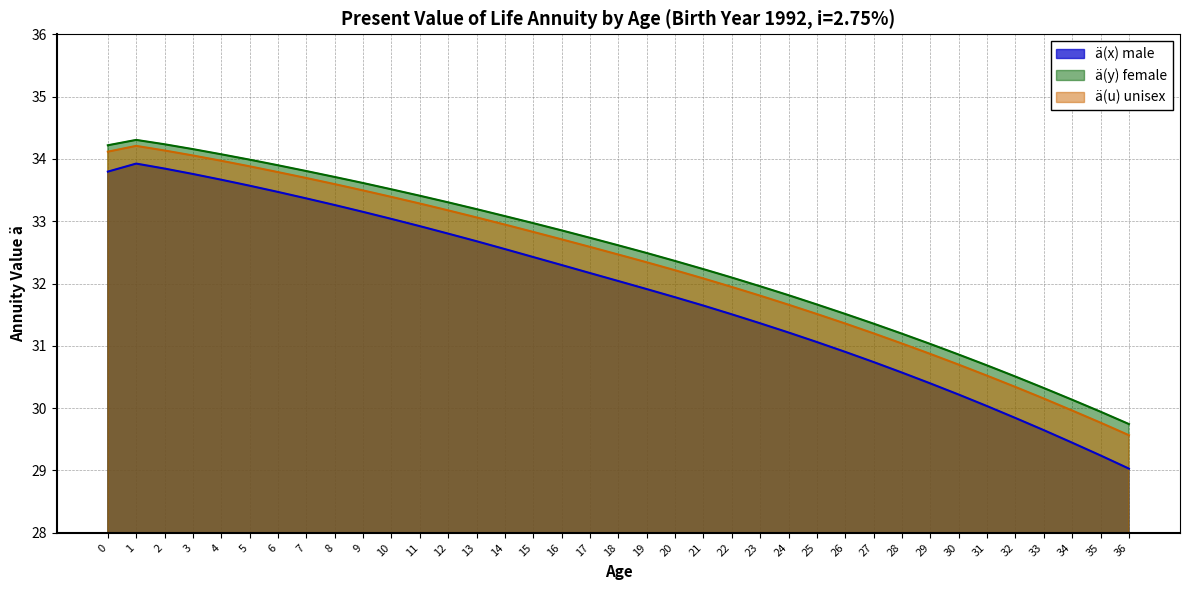

What is the value of the ä(y) female point at the 8th from the left?

33.8